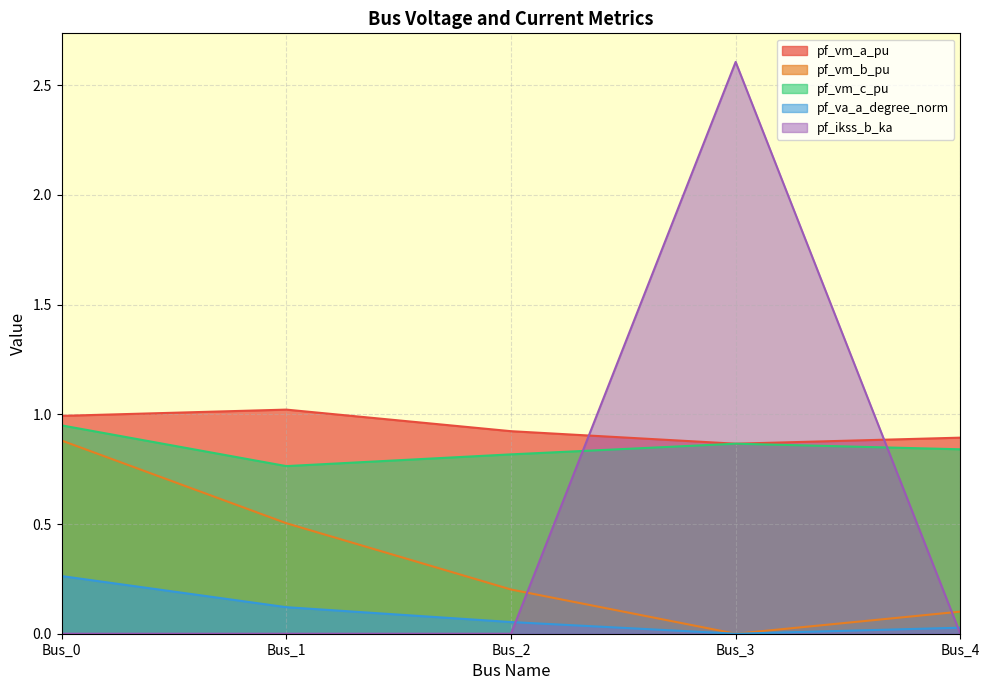

True or false: pf_vm_c_pu and pf_vm_b_pu intersect in this chart.

False